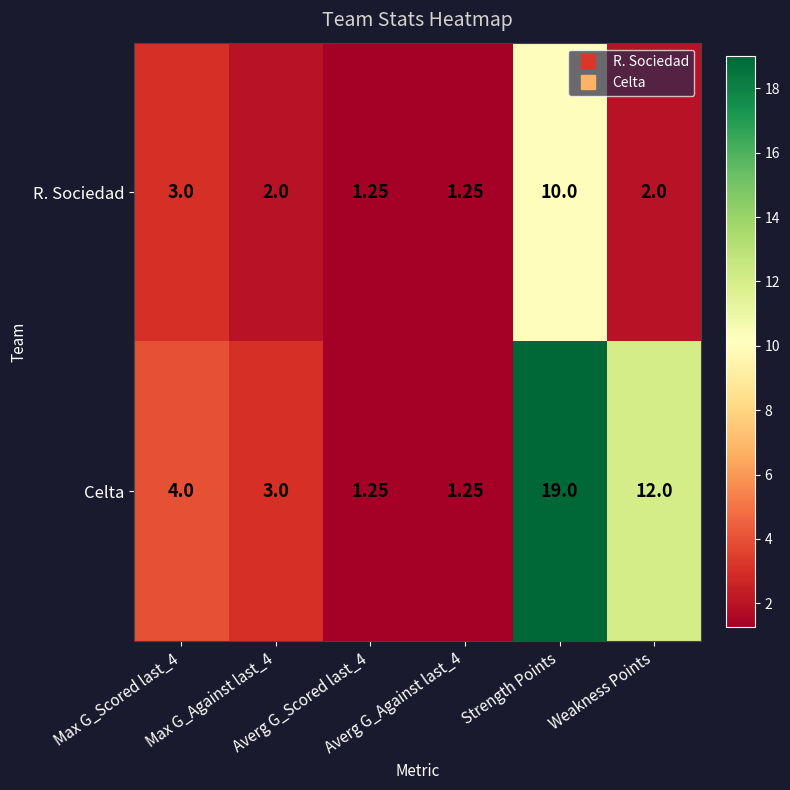

List the series in order of their peak value, highest first.

Celta, R. Sociedad